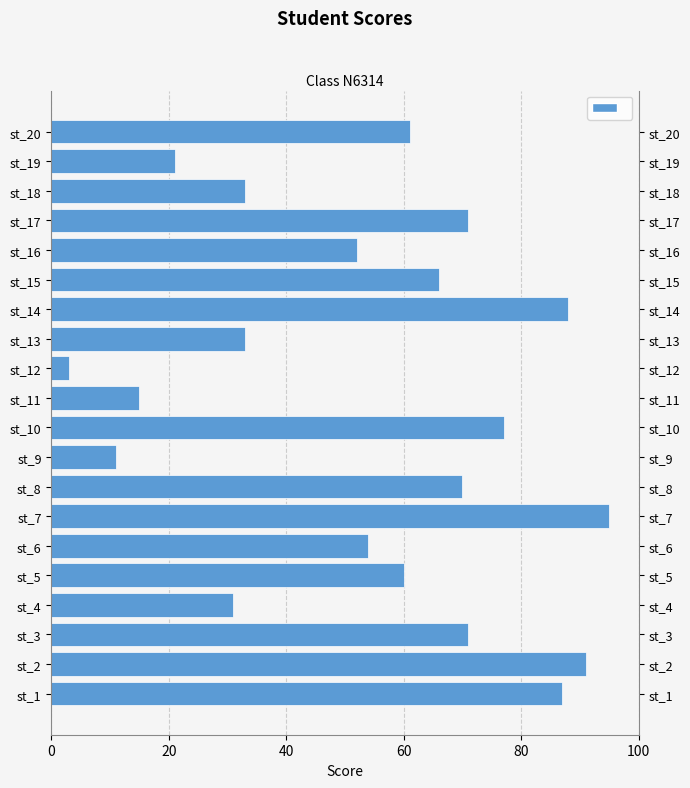

What is the value of the 1st bar from the left?

87